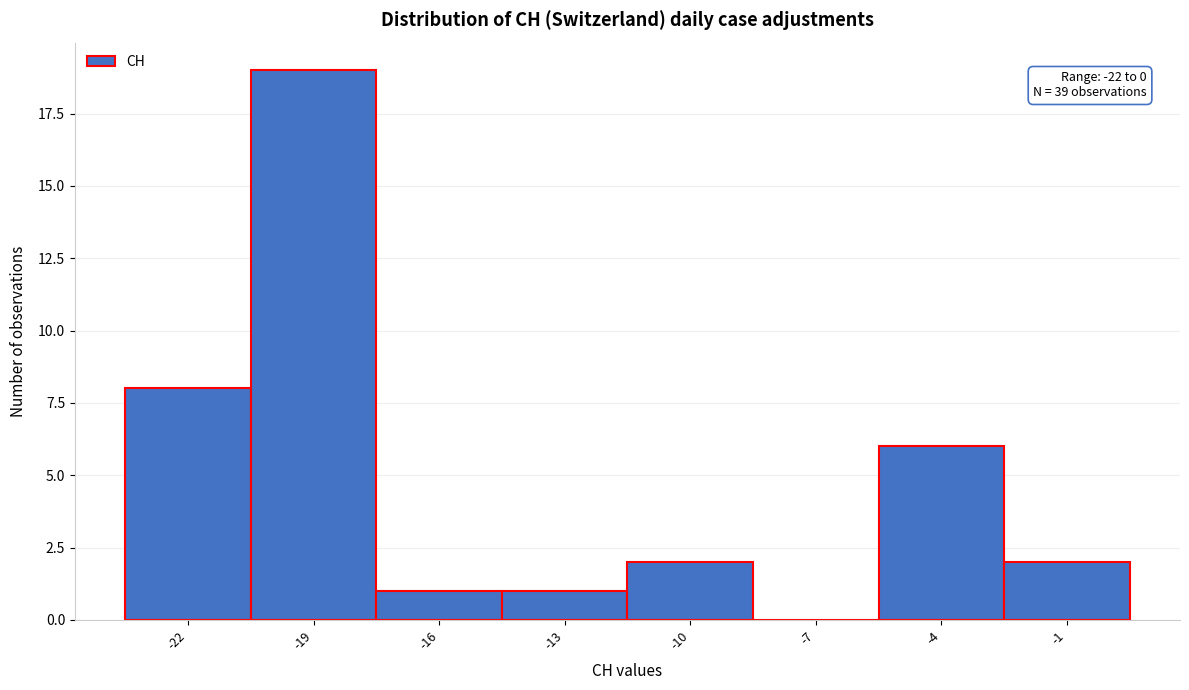

Which range on the x-axis has the tallest bar?

-20.5 to -17.5